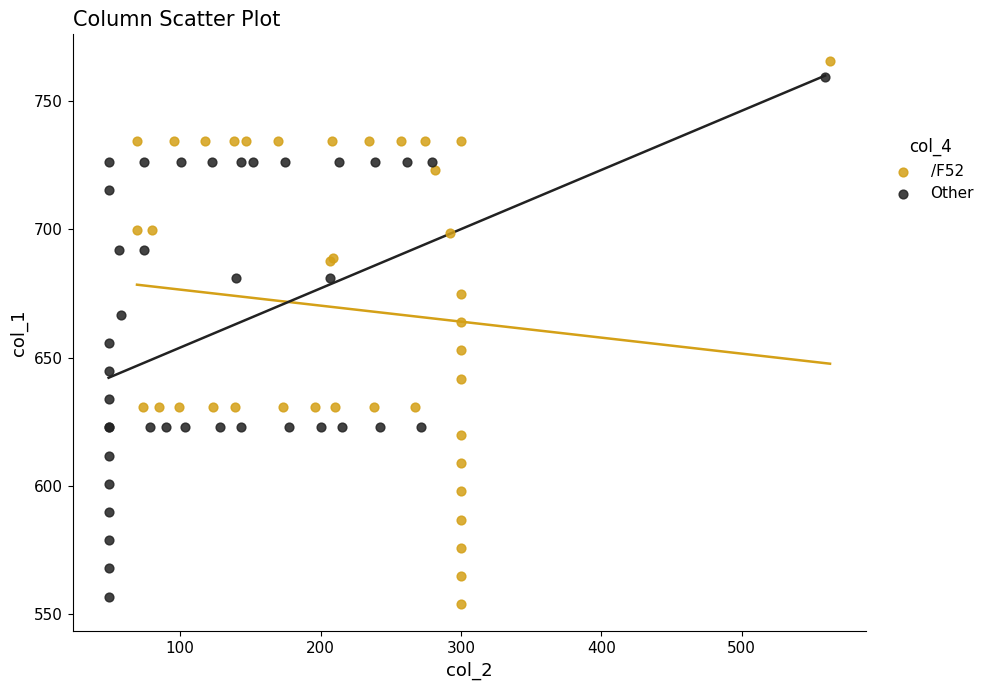

What are all the series names shown in the legend?

/F52, Other